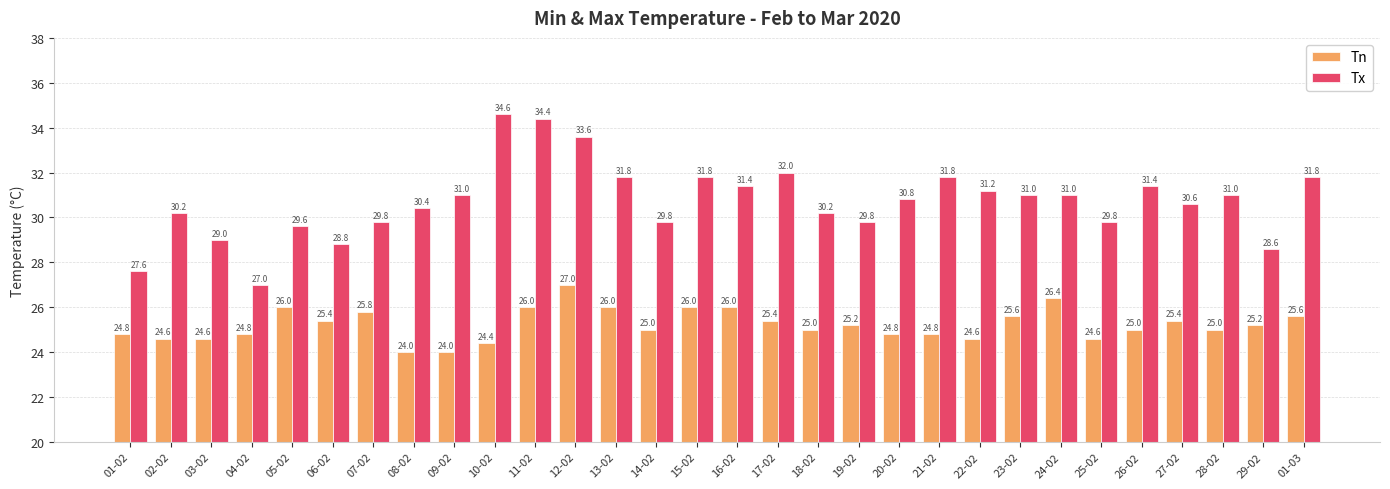

What is the minimum value for Tn?

24.0